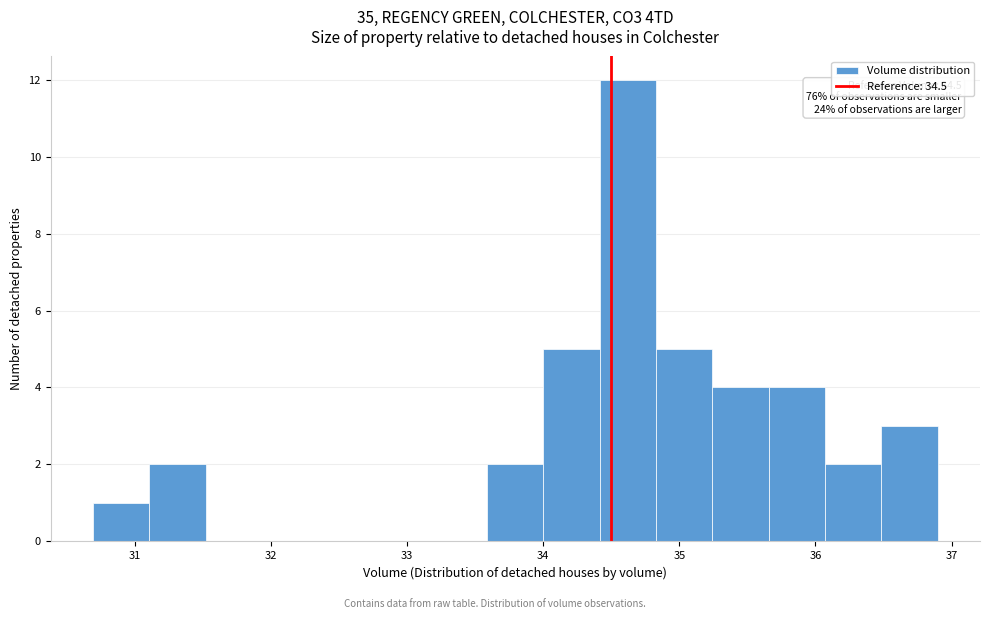

Which range on the x-axis has the tallest bar?

34.4 to 34.8